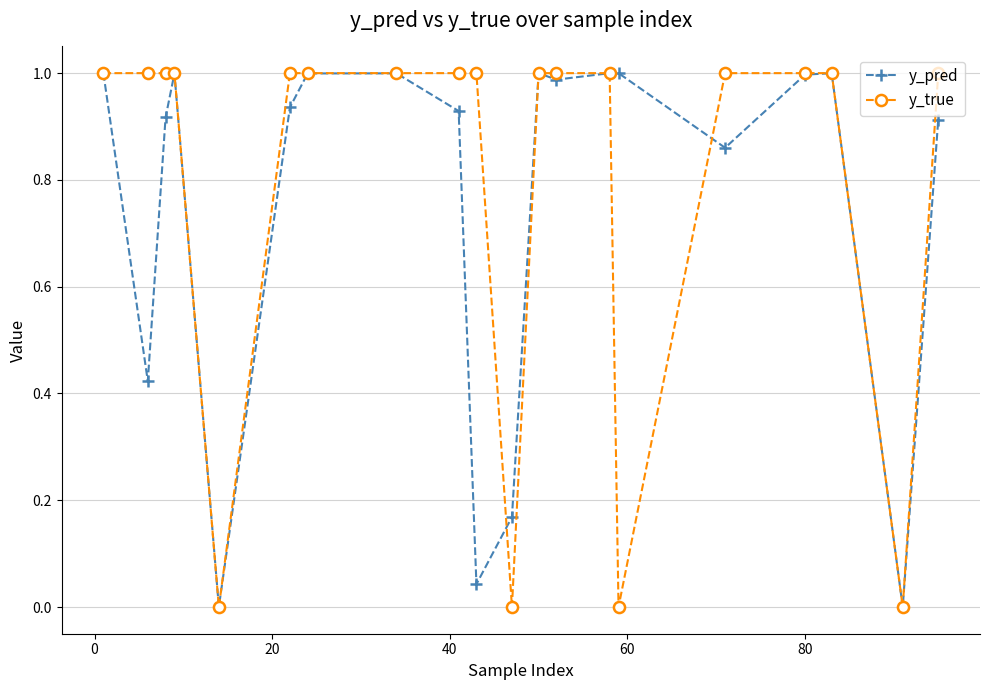

True or false: y_pred has more than 0 interior local peaks.

True